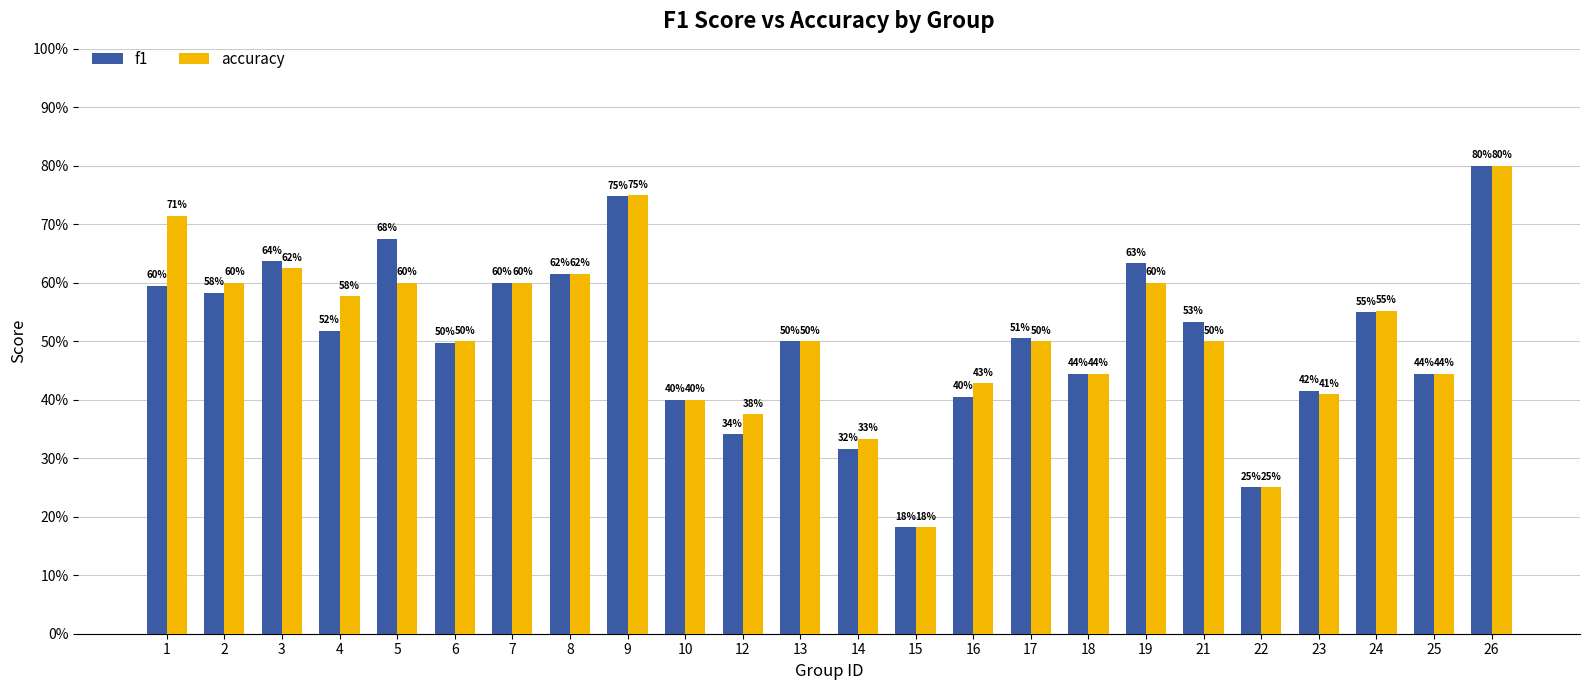

What value does the f1 series have at 14?

0.3